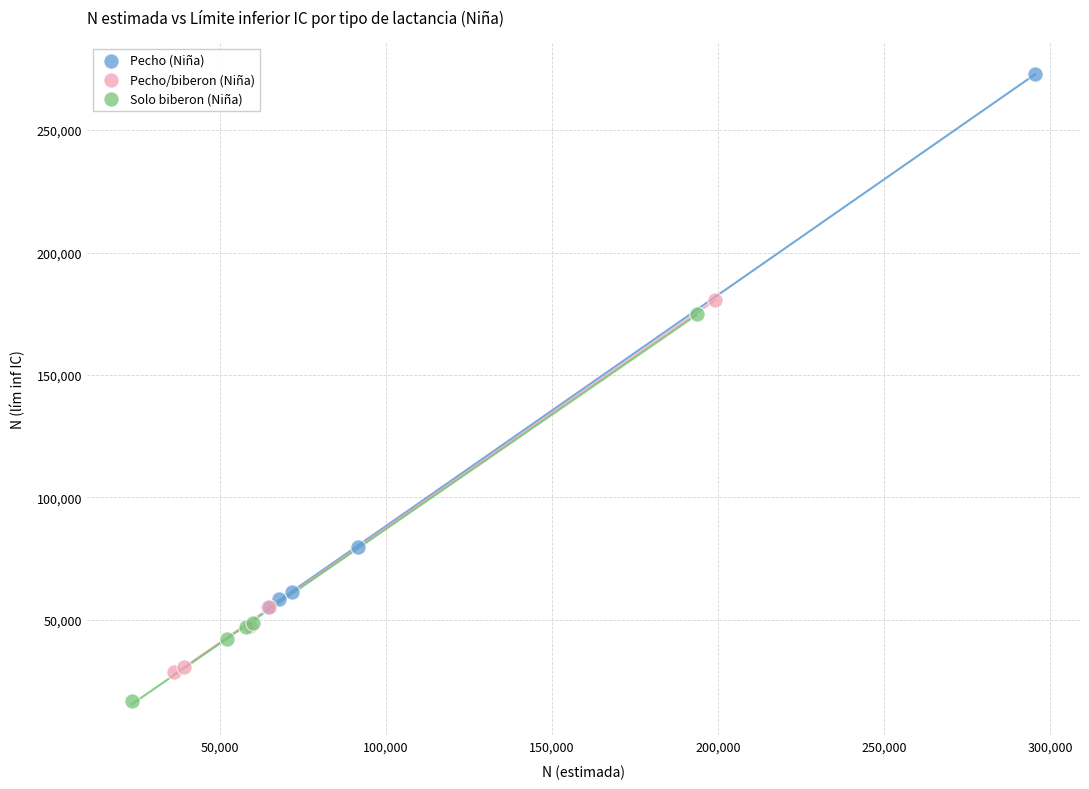

Which series reaches the maximum Y coordinate?

Pecho (Niña)